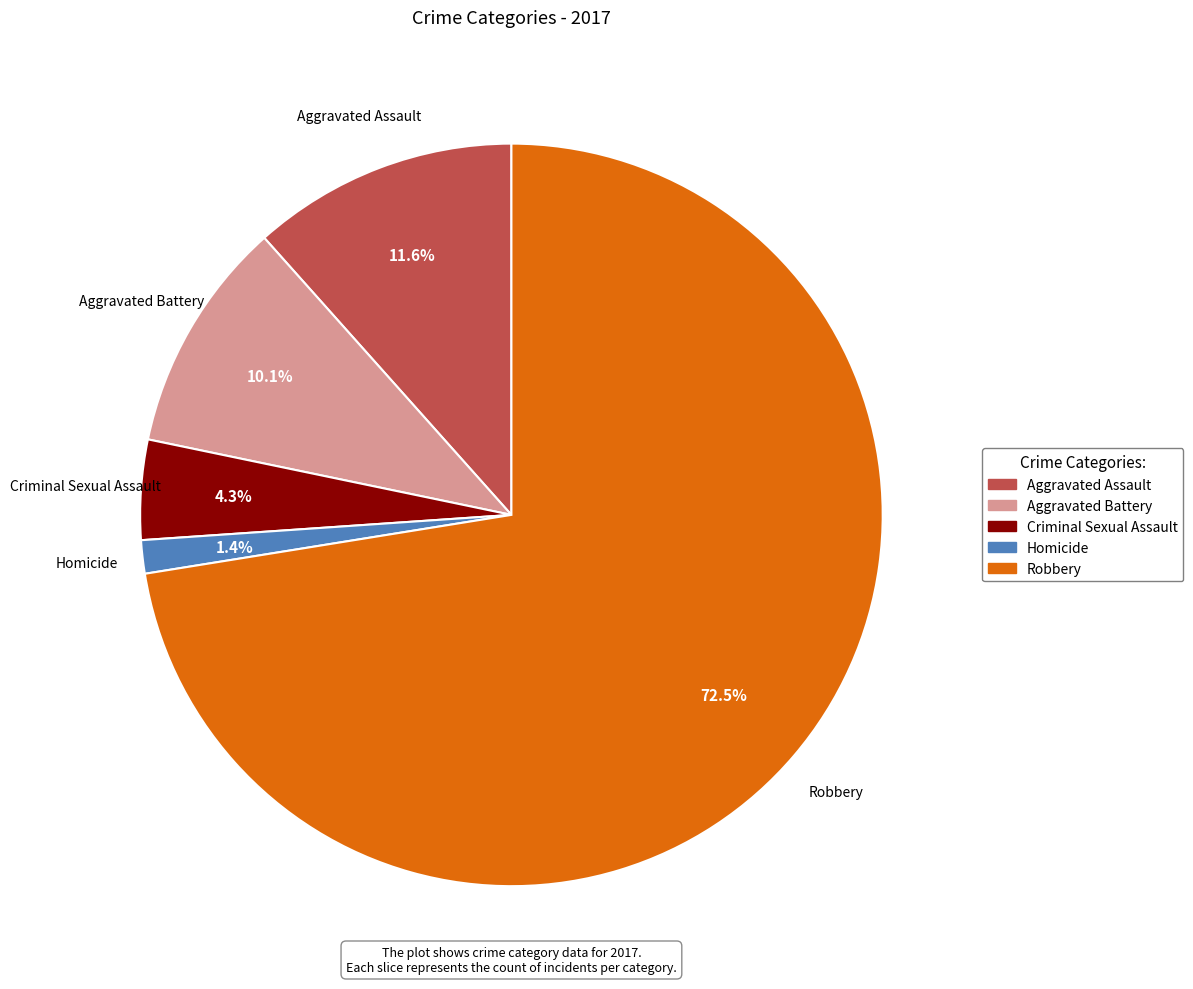

What is the majority slice?

Robbery